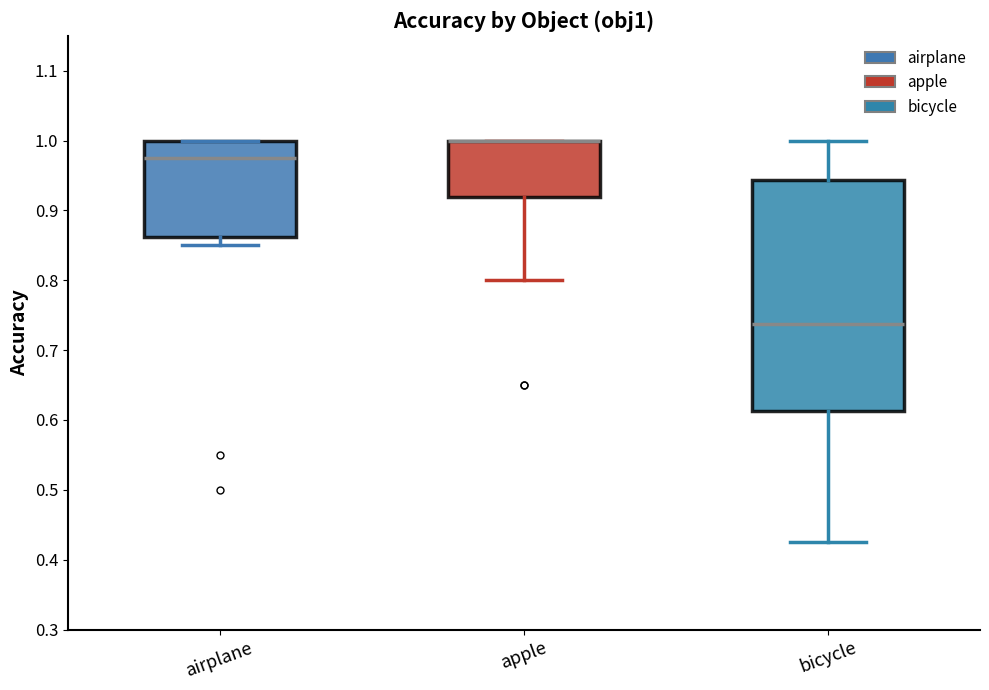

Reading left to right, read every box against the y-axis: the position of its median line, the range the box covers, and the ends of its whiskers. The values are not printed on the chart, so give them approximately, as read against the axis.

airplane: median 0.98, box 0.86 to 1.00, whiskers 0.85 to 1.00
apple: median 1.00 (drawn on the box's upper edge), box 0.92 to 1.00, whiskers 0.80 to 1.00
bicycle: median 0.74, box 0.61 to 0.94, whiskers 0.43 to 1.00